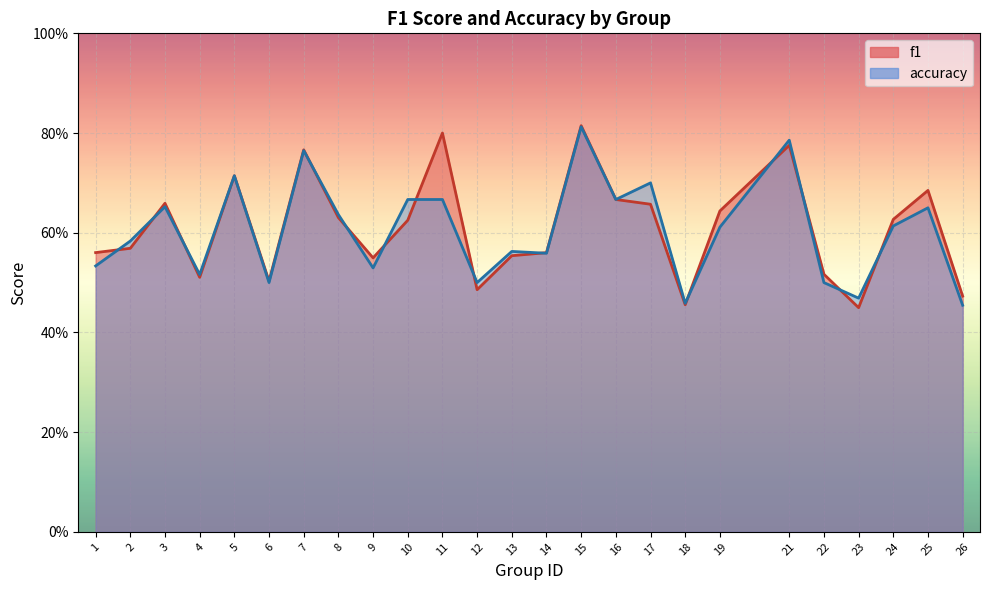

Which has a higher value, 24 or 26?

24